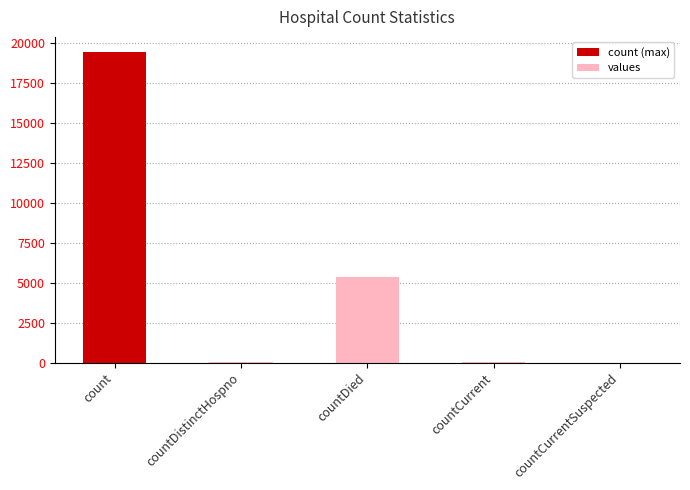

What is the maximum value shown in the chart?

19420